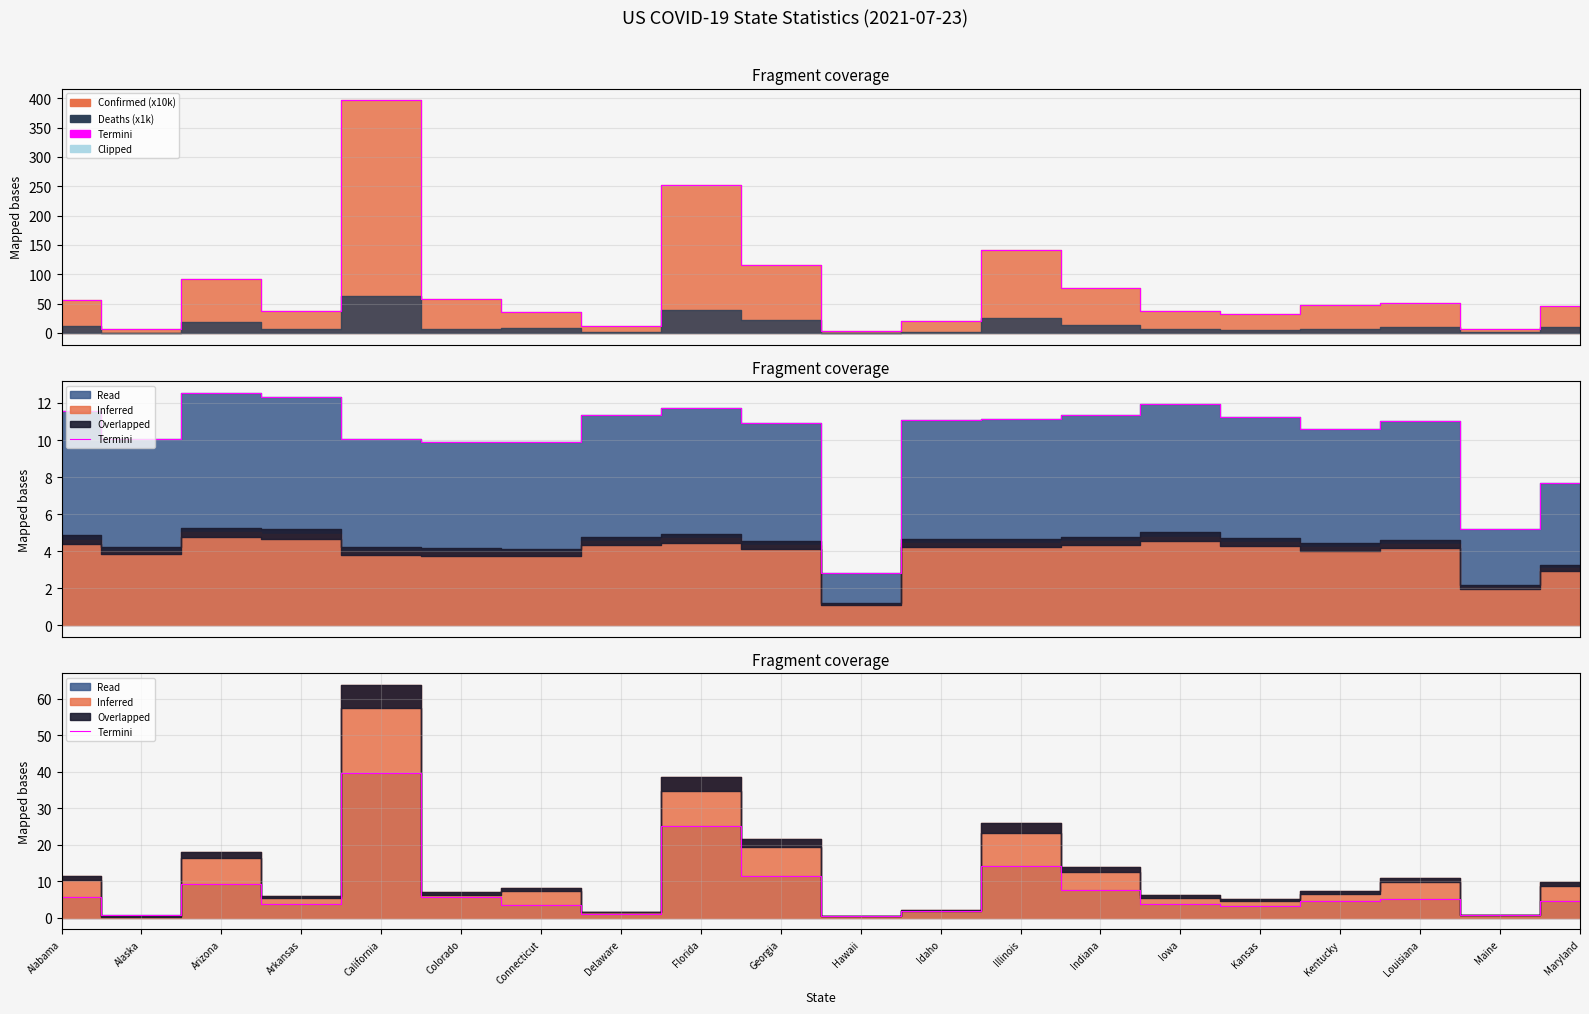

What is the approximate value at Alabama?

5.7